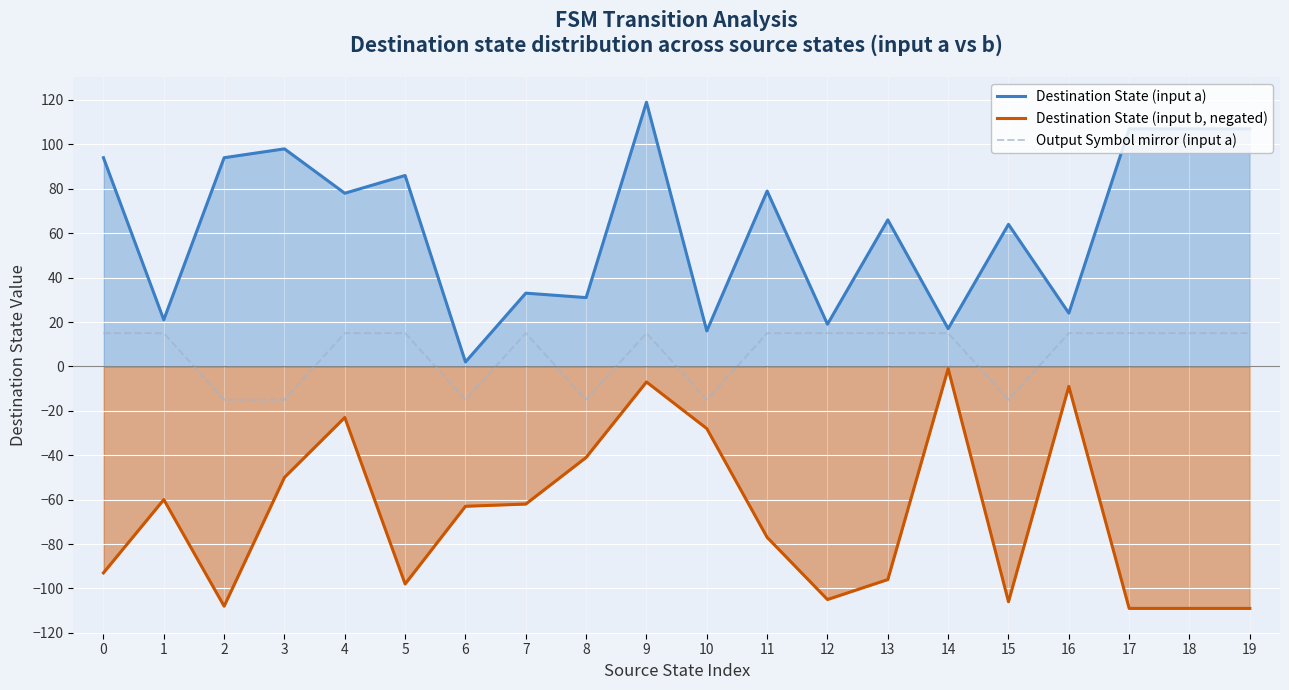

Reading left to right, what are all the values shown in this chart?

Destination State (input a): 0=94	1=21	2=94	3=98	4=78	5=86	6=2	7=33	8=31	9=119	10=16	11=79	12=19	13=66	14=17	15=64	16=24	17=107	18=107	19=107
Destination State (input b, negated): 0=-93	1=-60	2=-108	3=-50	4=-23	5=-98	6=-63	7=-62	8=-41	9=-7	10=-28	11=-77	12=-105	13=-96	14=-1	15=-106	16=-9	17=-109	18=-109	19=-109
Output Symbol mirror (input a): 0=15	1=15	2=-15	3=-15	4=15	5=15	6=-15	7=15	8=-15	9=15	10=-15	11=15	12=15	13=15	14=15	15=-15	16=15	17=15	18=15	19=15